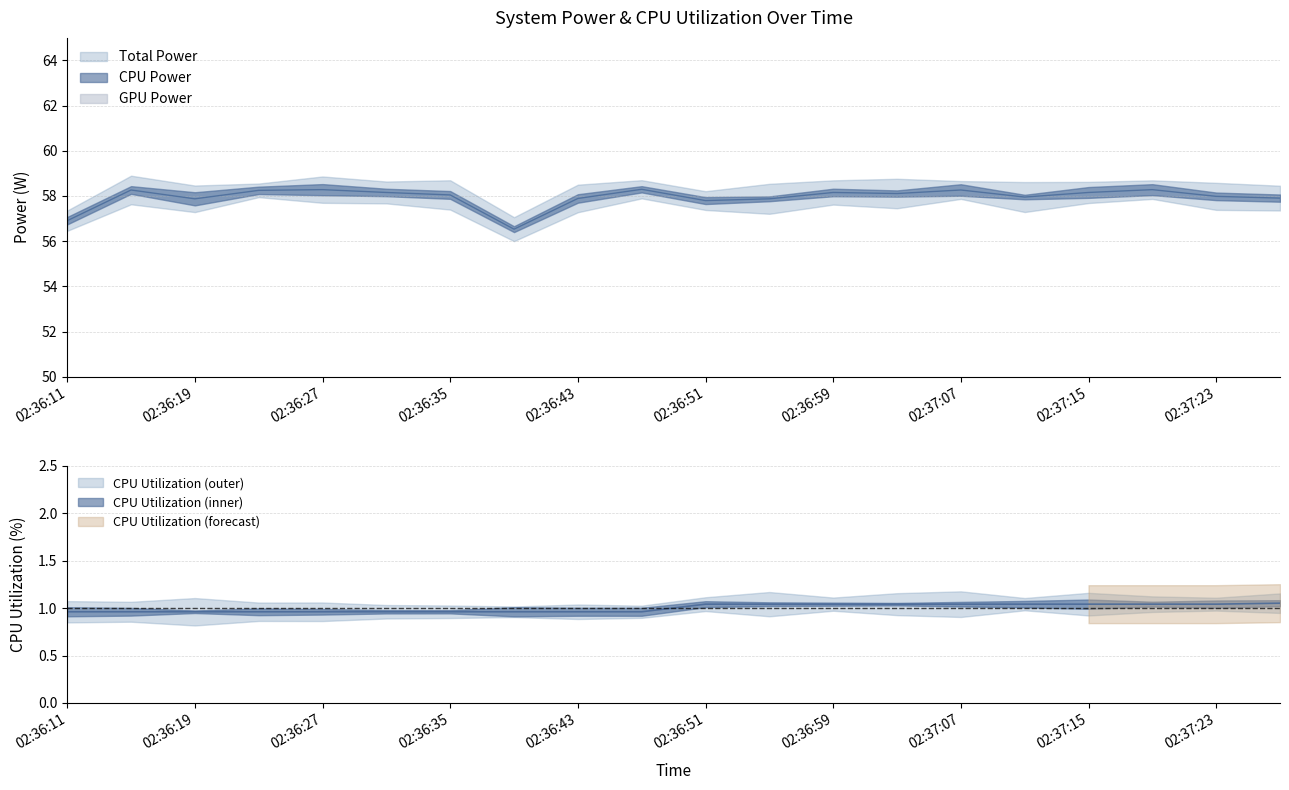

How many lines are shown in the chart?

3